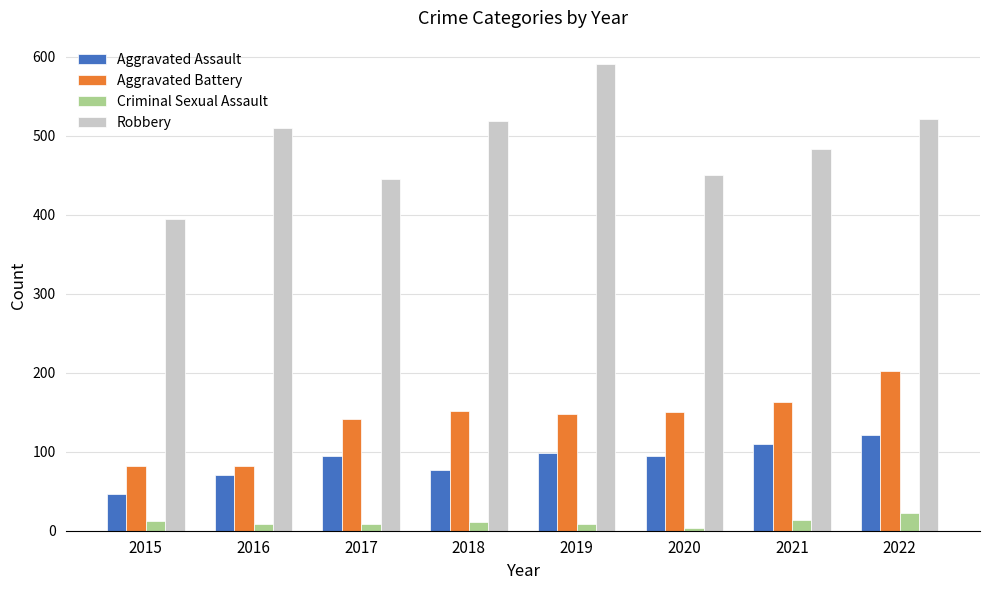

What is the total value across all series at 2020?

697